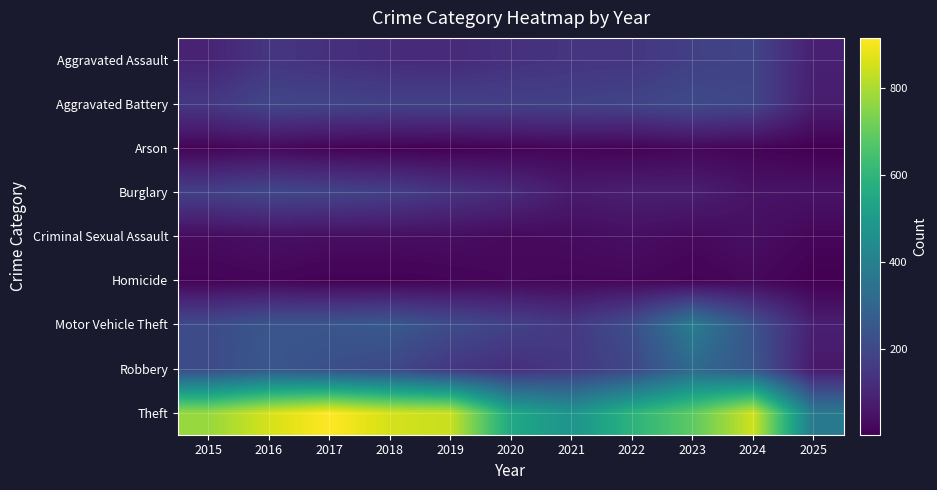

At which category is the sum across all series the highest?

2016